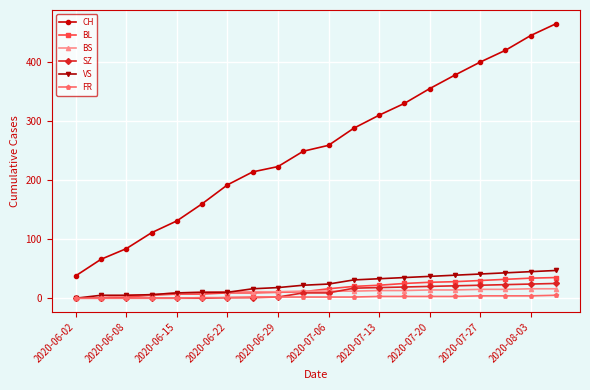

Which series has the widest spread of values?

CH